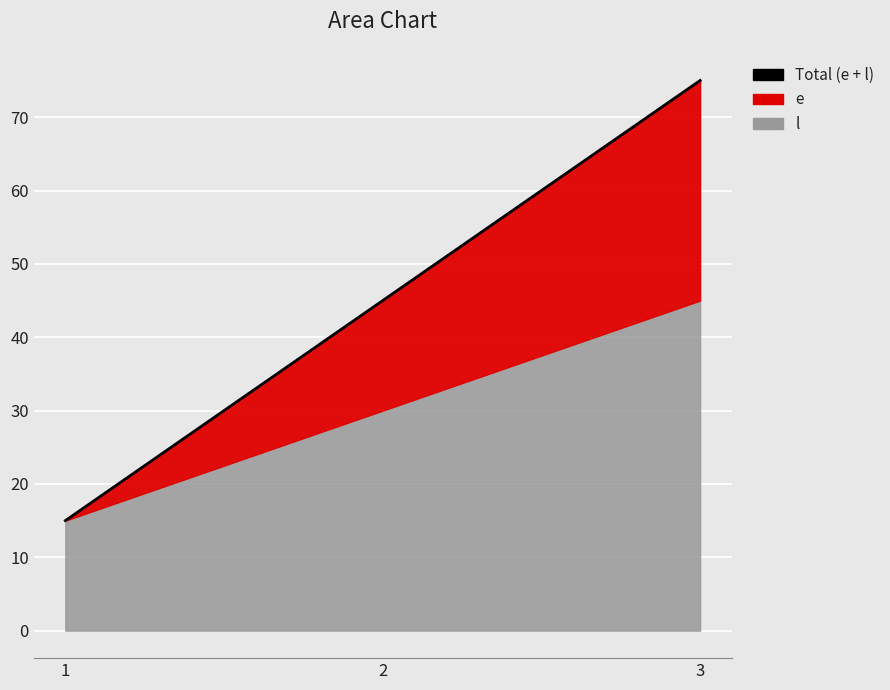

Count the values in the range 15 to 75.

3